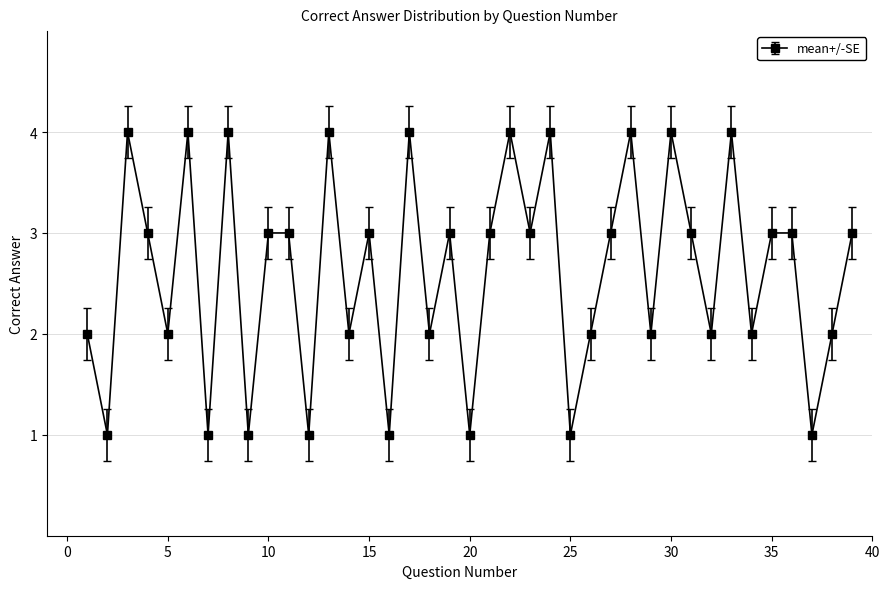

What is the value of the 21st point from the left?

3